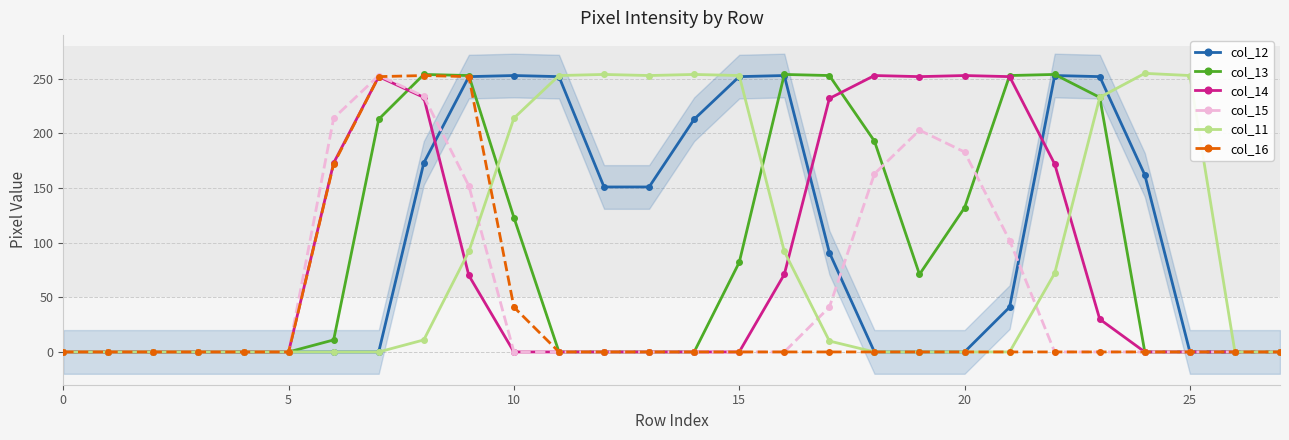

Which series has the largest range (max minus min)?

col_11